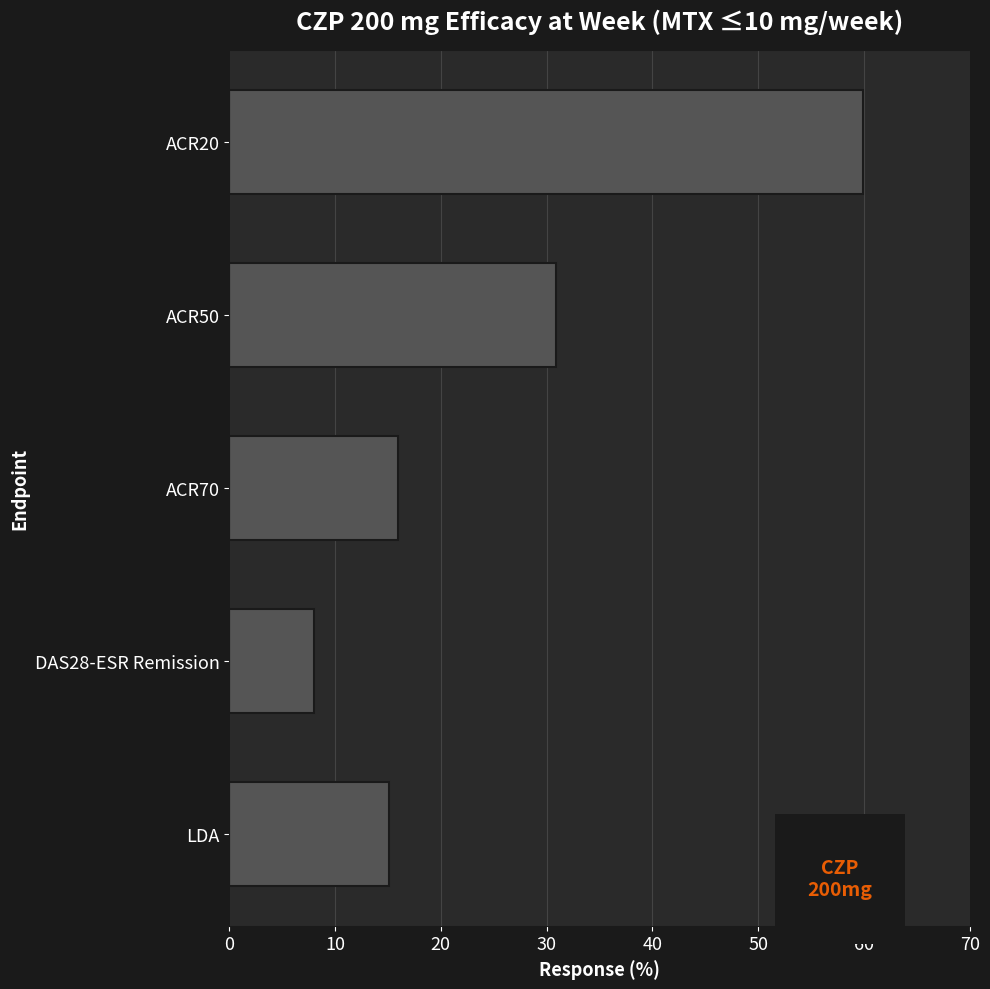

Reading top to bottom, transcribe all the data shown in this chart.

ACR20=59.9	ACR50=30.9	ACR70=16.0	DAS28-ESR Remission=8.0	LDA=15.1